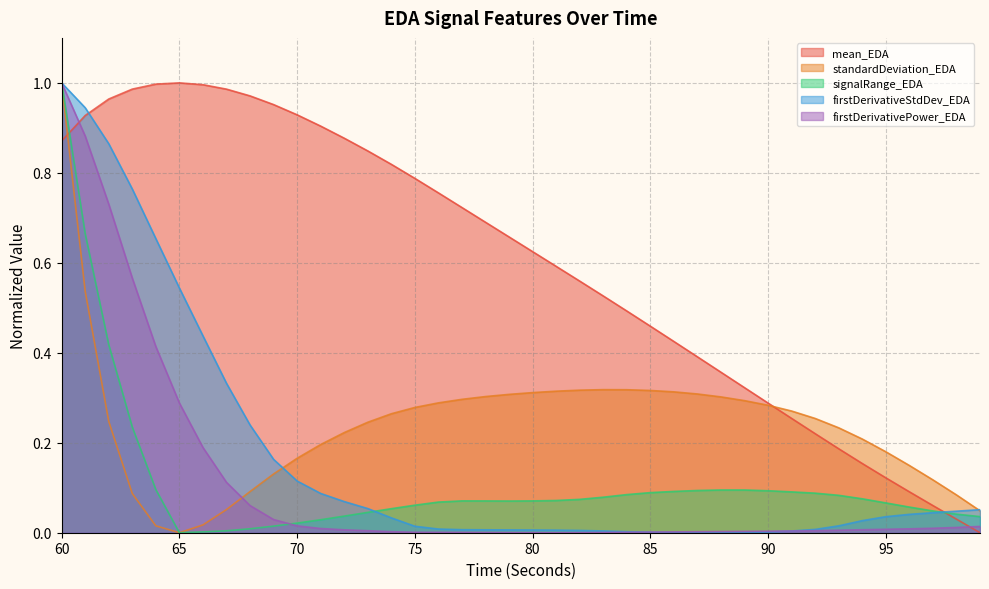

What is the difference between the second highest and minimum values in the signalRange_EDA series?

0.7